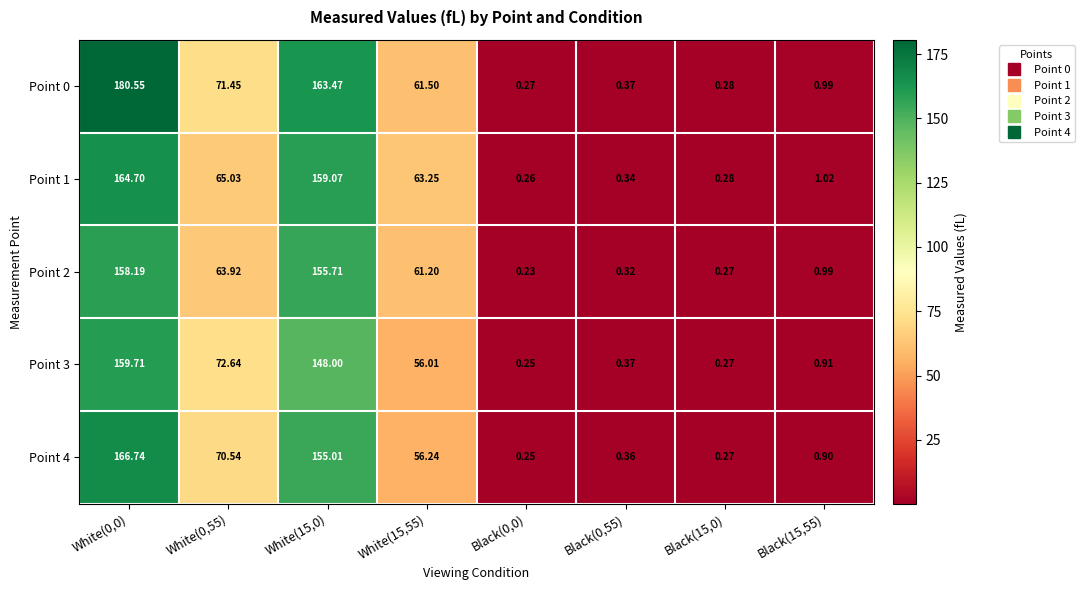

At Black(0,0), list the series in order from largest to smallest.

Point 0, Point 1, Point 3, Point 4, Point 2